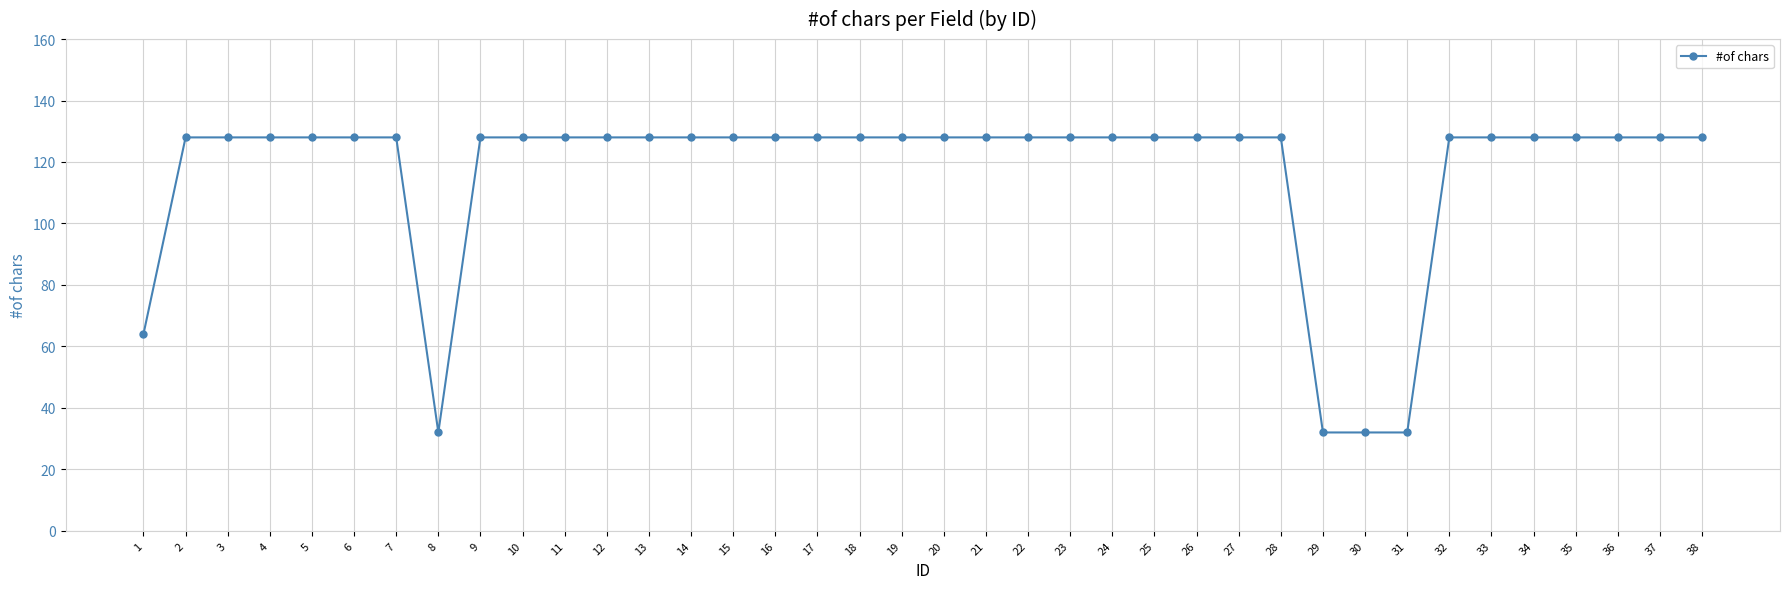

Is it true that the value at 37 is 128?

True